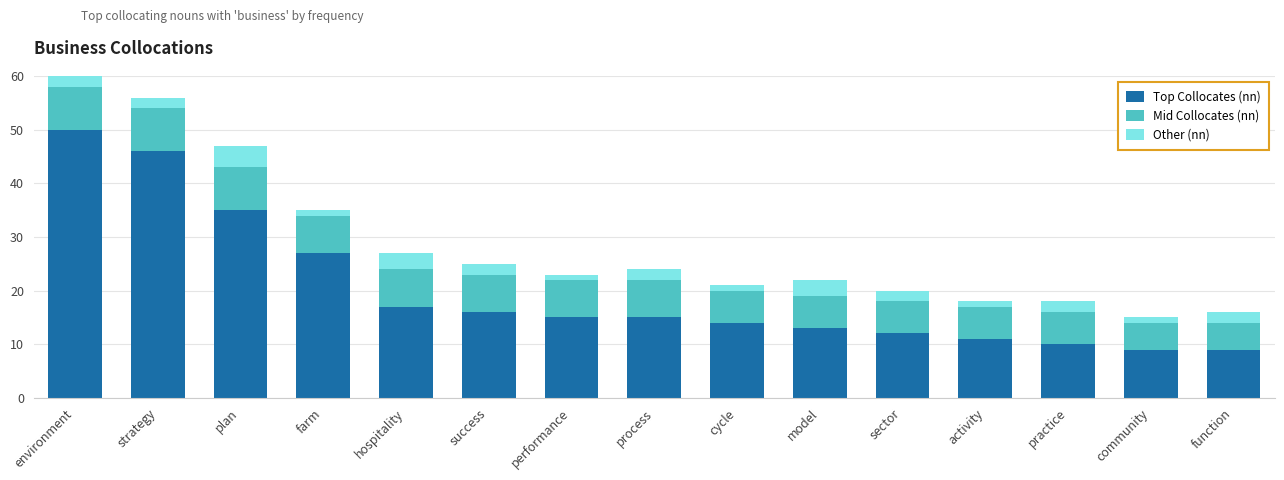

What value does the Top Collocates (nn) series have at hospitality?

17